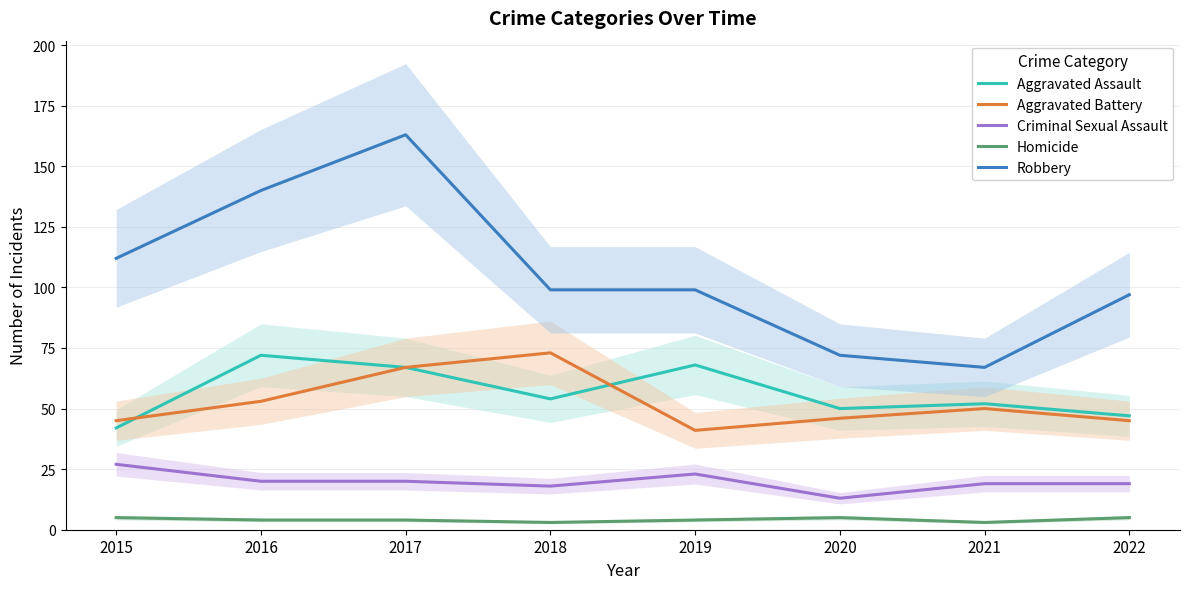

Which category has the lowest value in the Robbery series?

2021